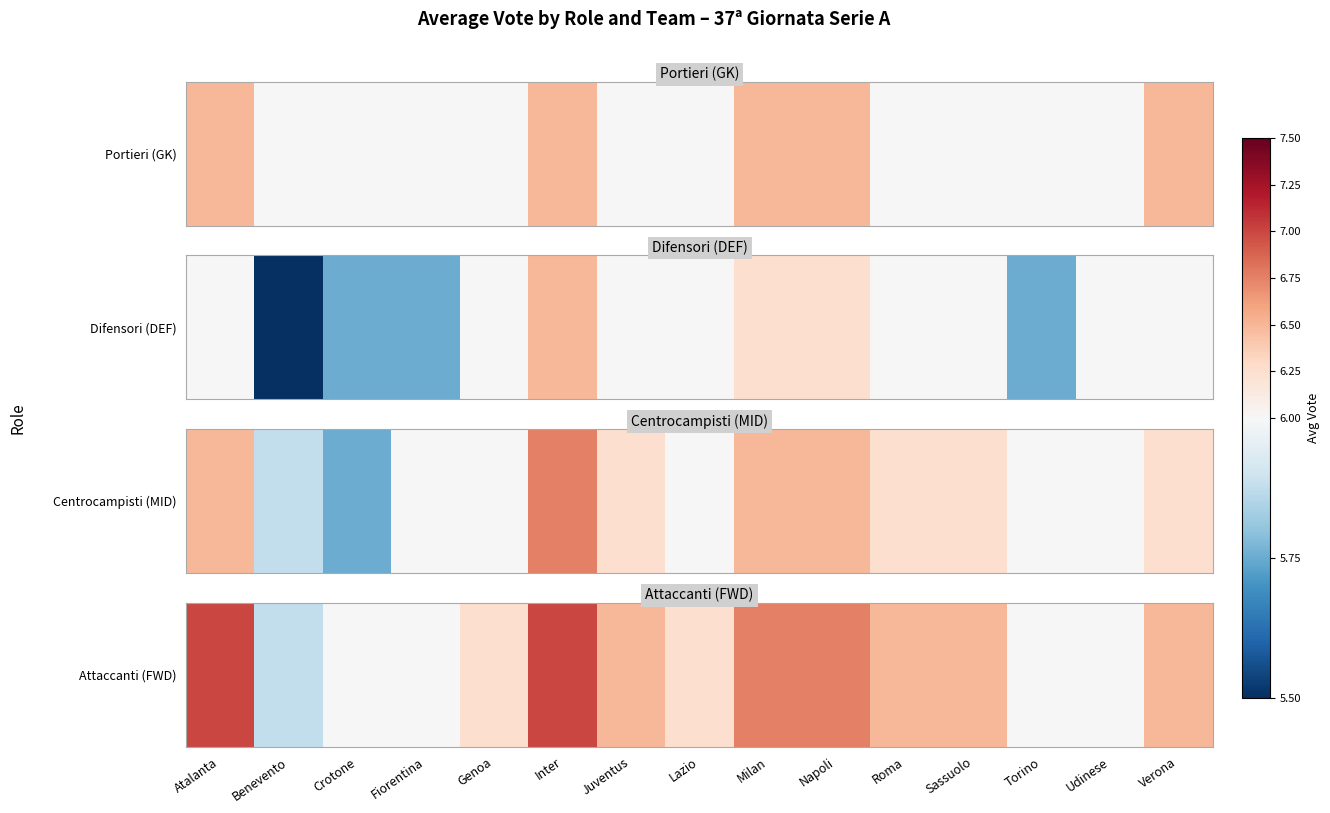

What is the sum of the values at Sassuolo and Napoli?

13.2